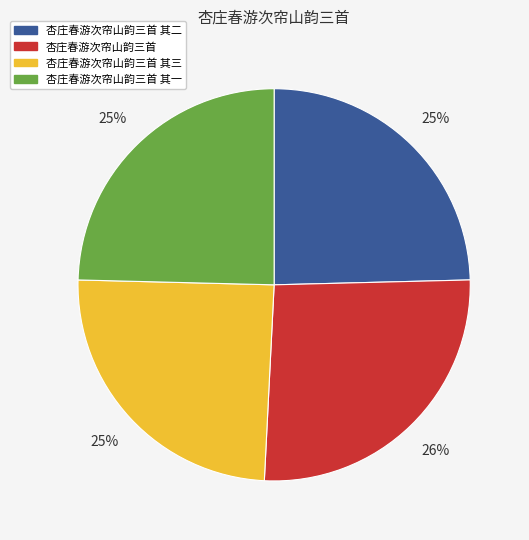

To the nearest percent, what is the average slice percentage?

25%